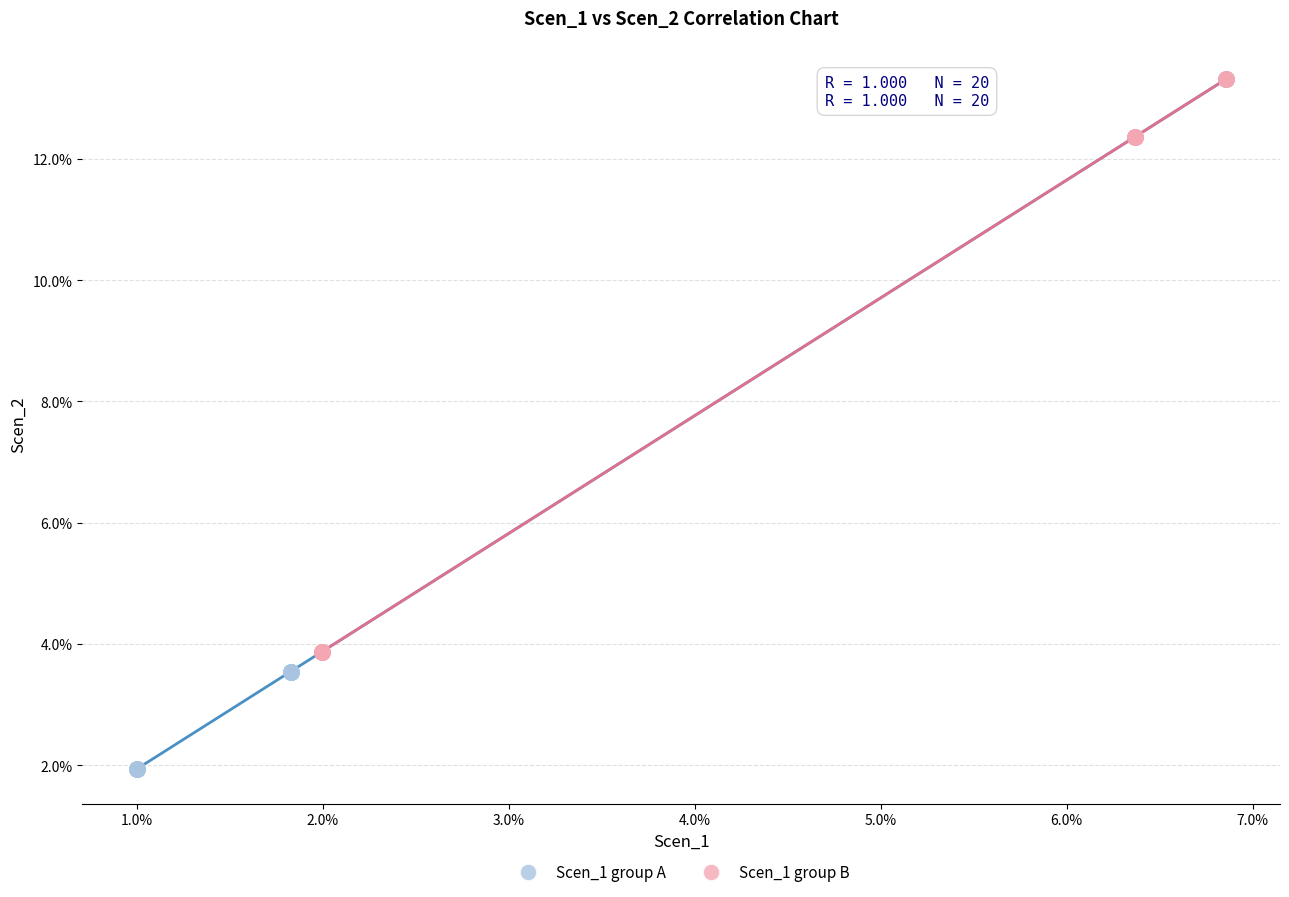

Which series reaches the minimum Y coordinate?

Scen_1 group A